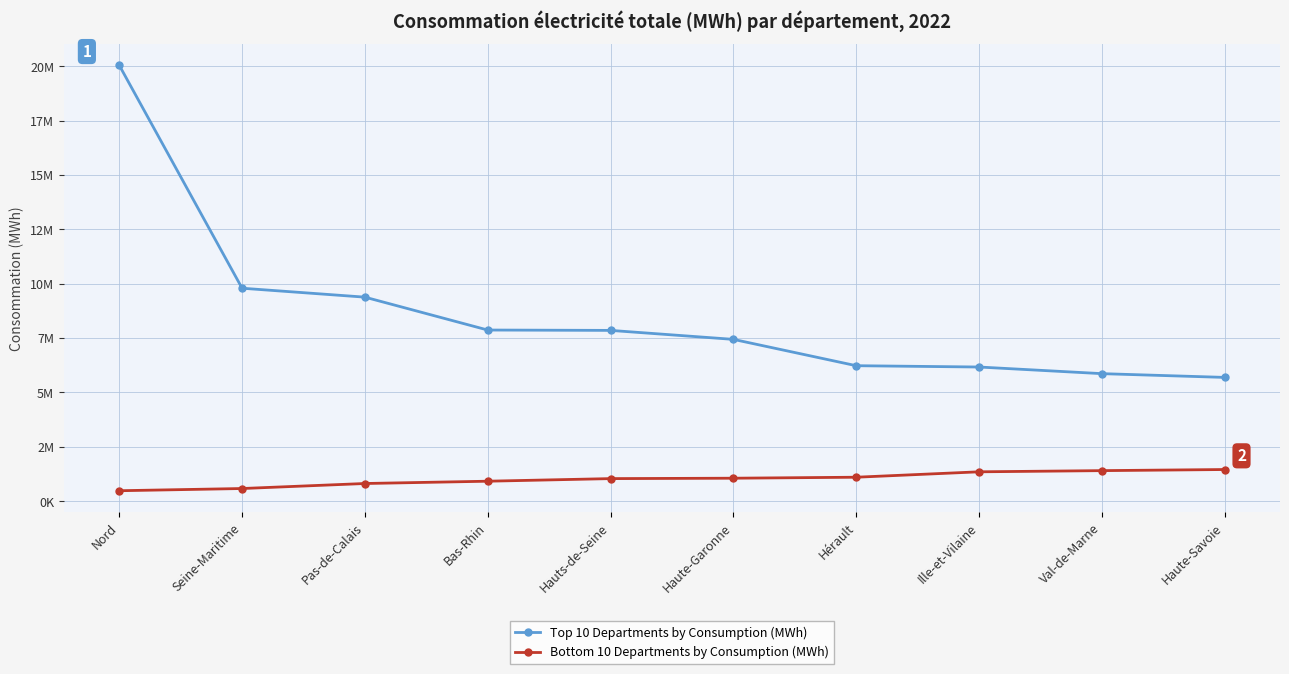

Does the chart have visible grid lines?

Yes